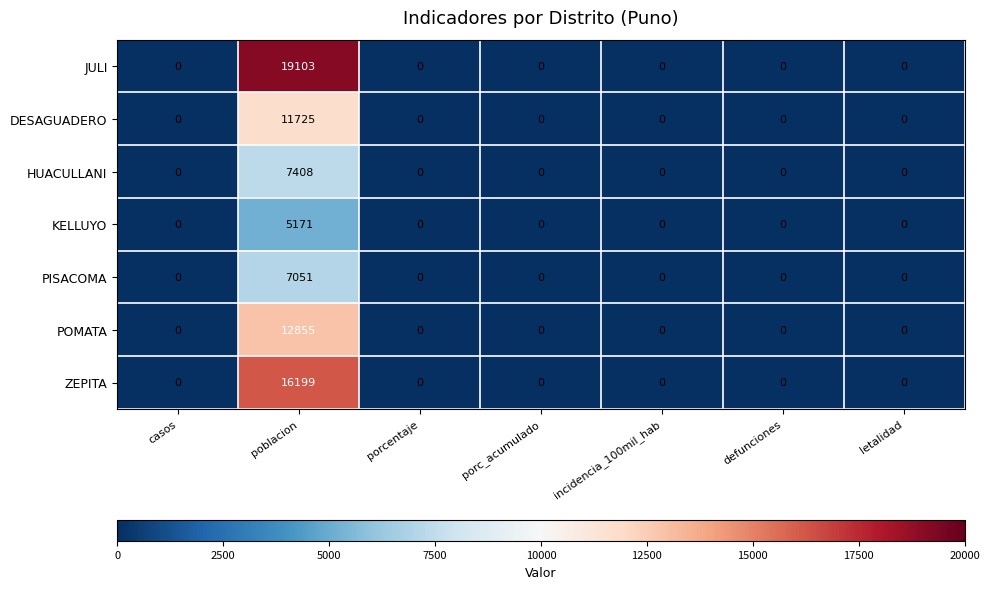

What is the greatest value displayed?

19103